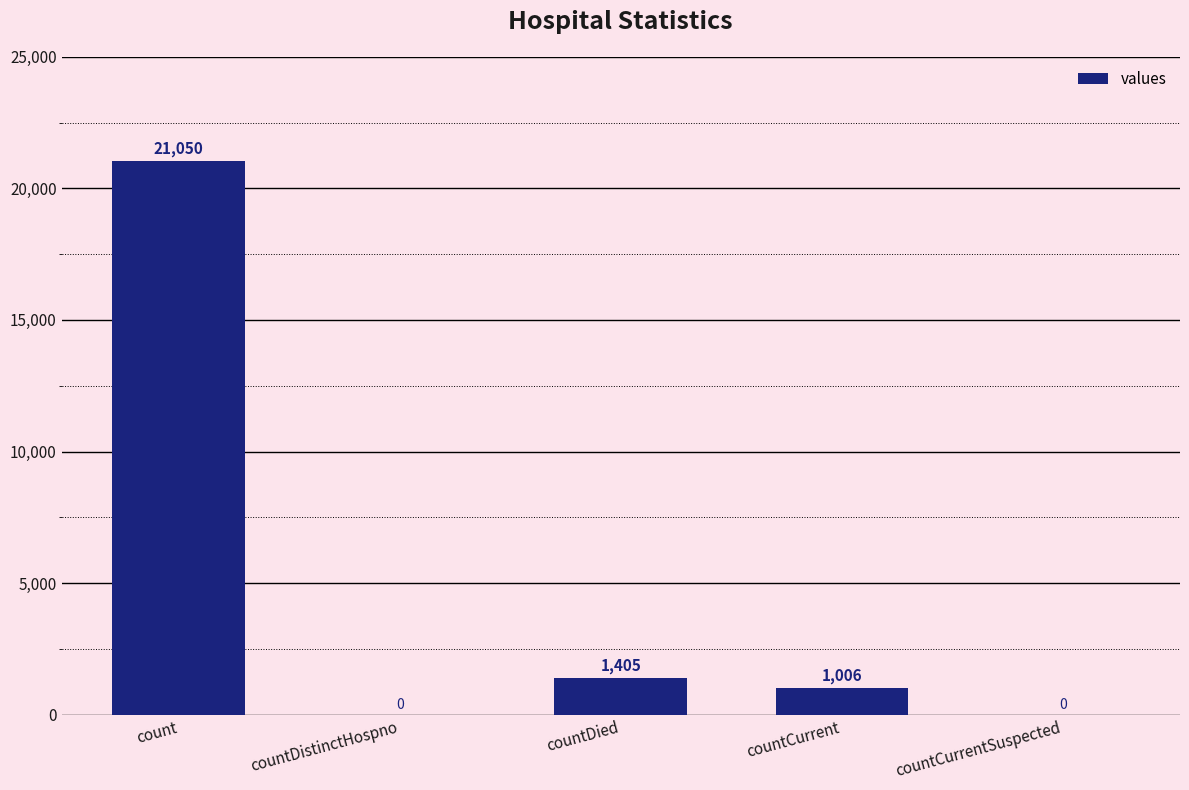

What is the sum of the values at countDied and count?

22455